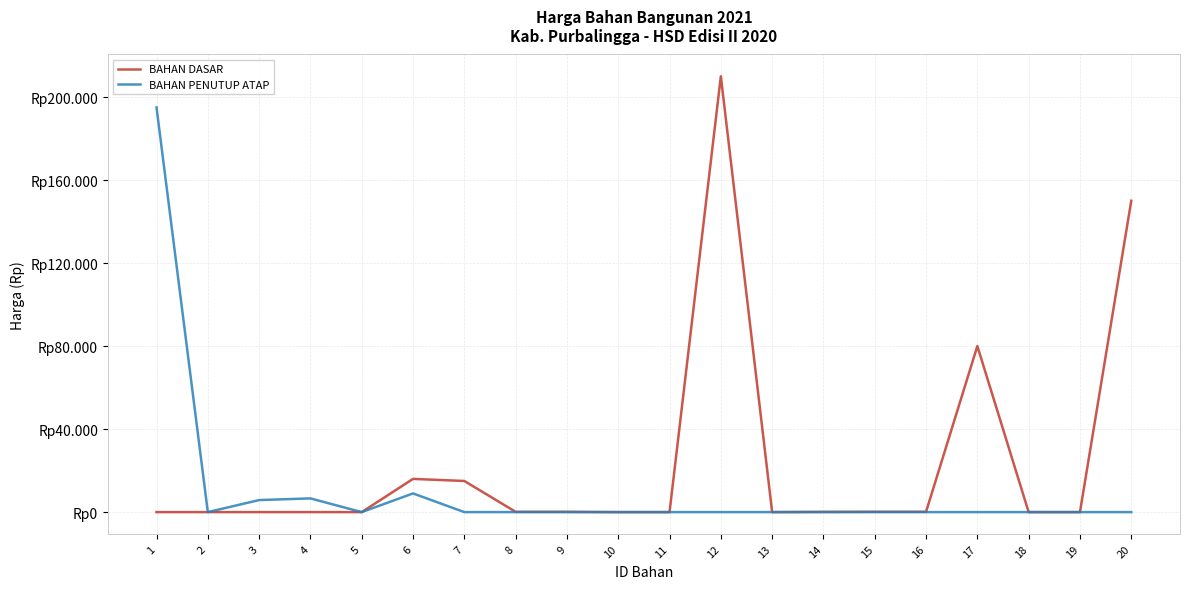

How many interior local peaks does the BAHAN DASAR series have?

4